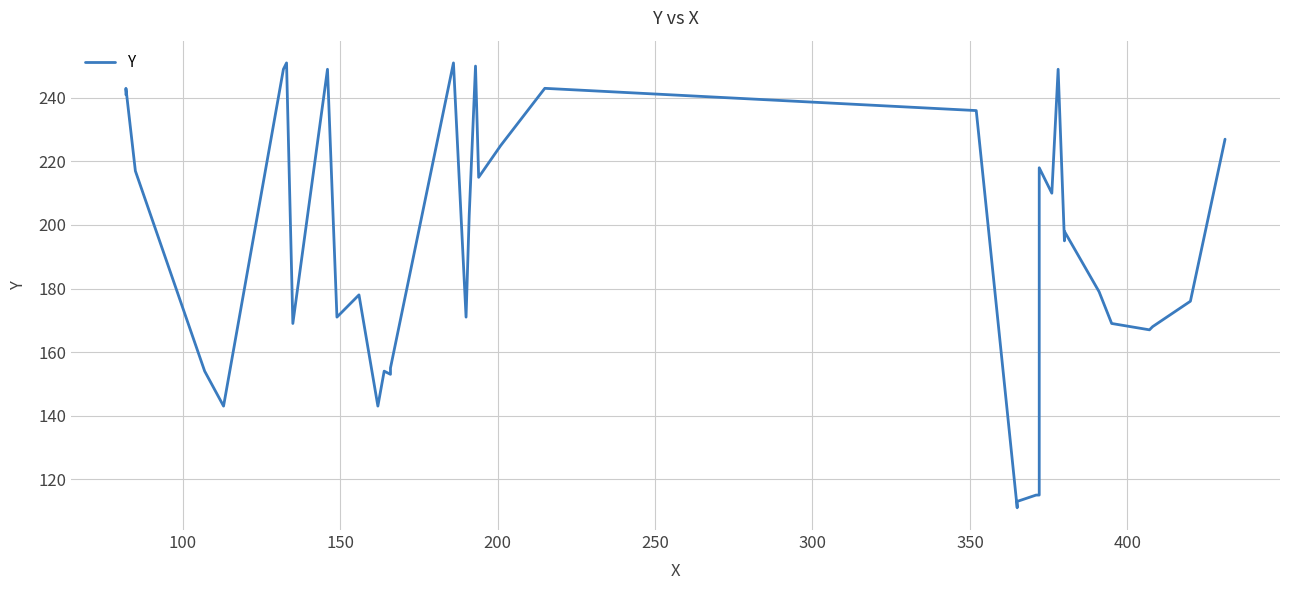

What is the difference between the maximum and second lowest values?

139